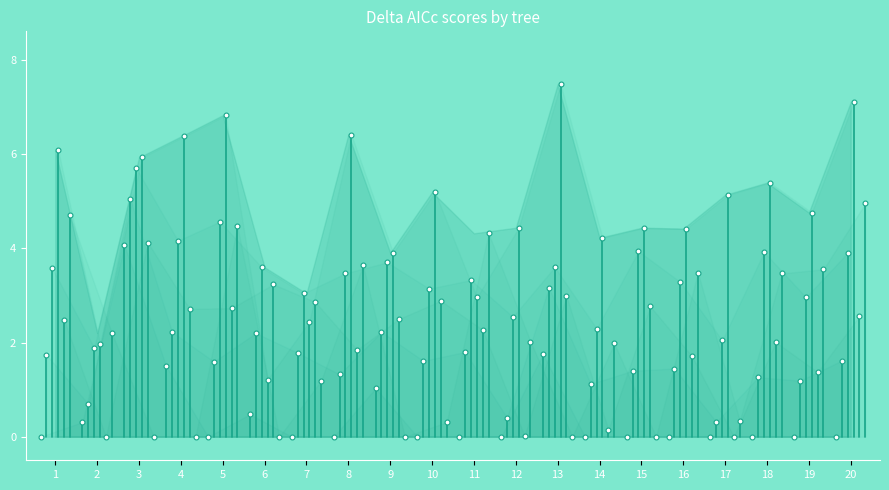

At 18, list the series in order from smallest to largest.

BM, Trend1, TrendShift2, TrendShift3, Trend2, Trend3